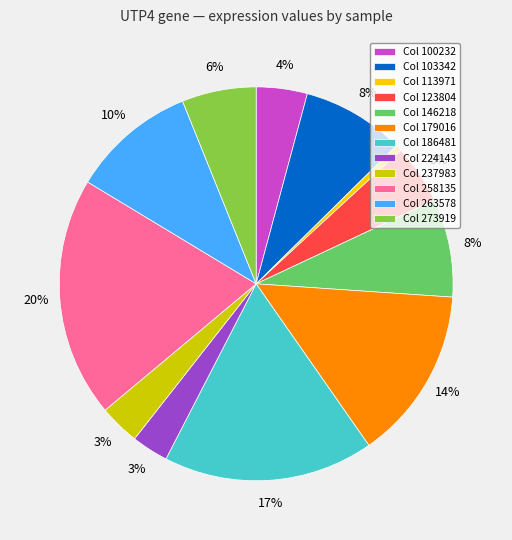

Do Col 103342 and Col 123804 together represent more than half of the pie?

No